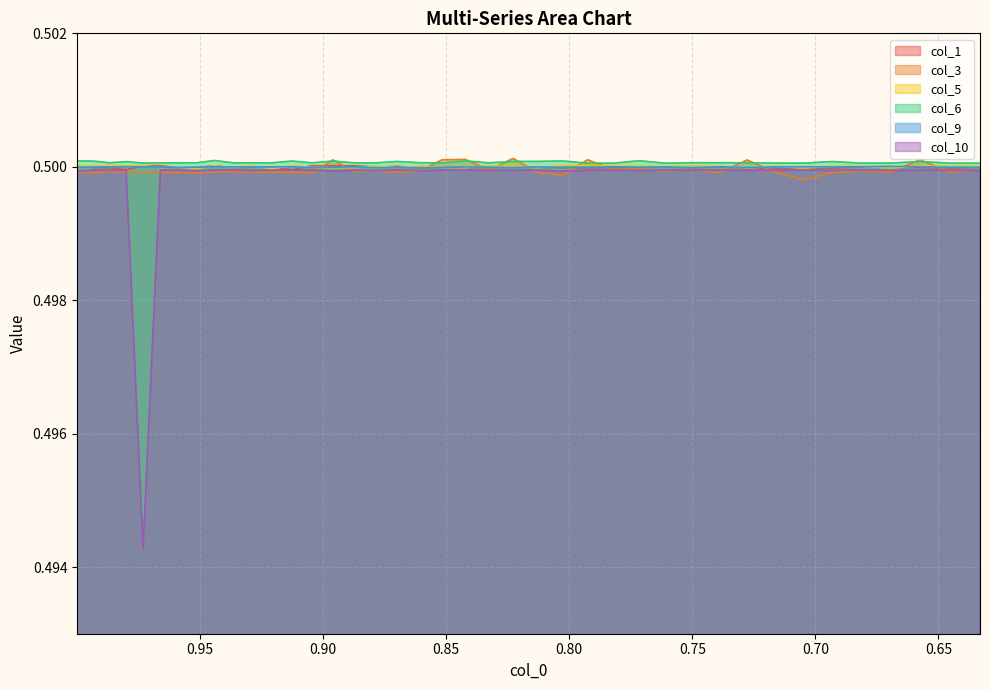

After their last crossing, which series has the higher values: col_1 or col_9?

col_1